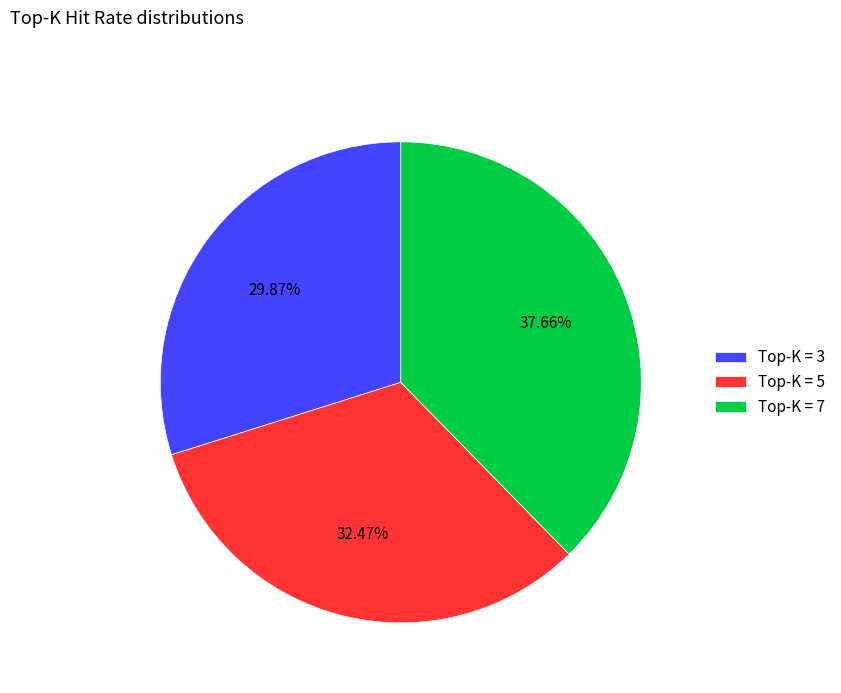

Does any single category account for the majority?

No